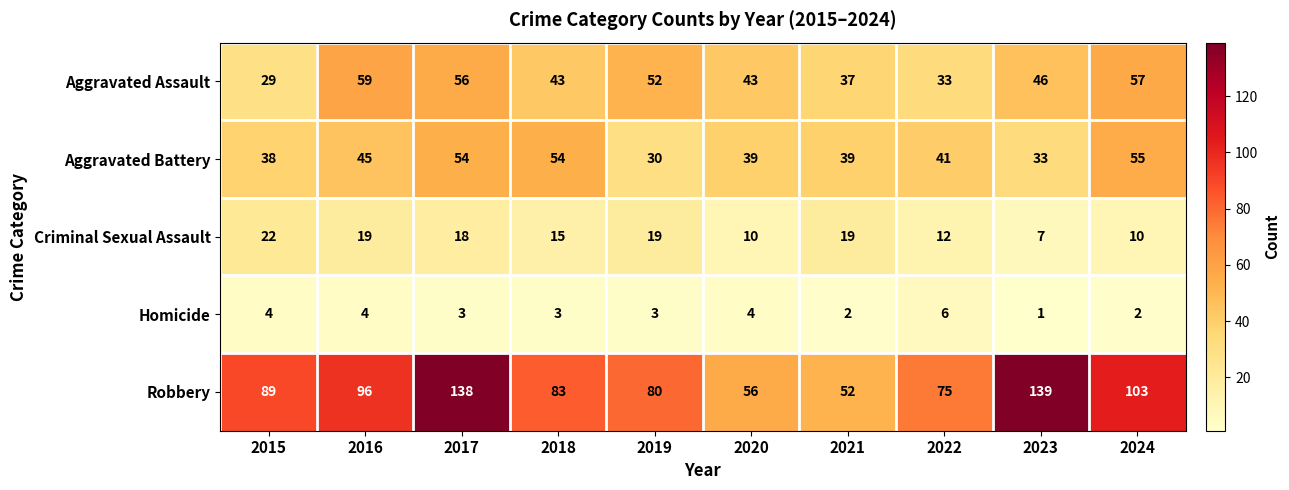

At how many categories does at least one series exceed 28?

10